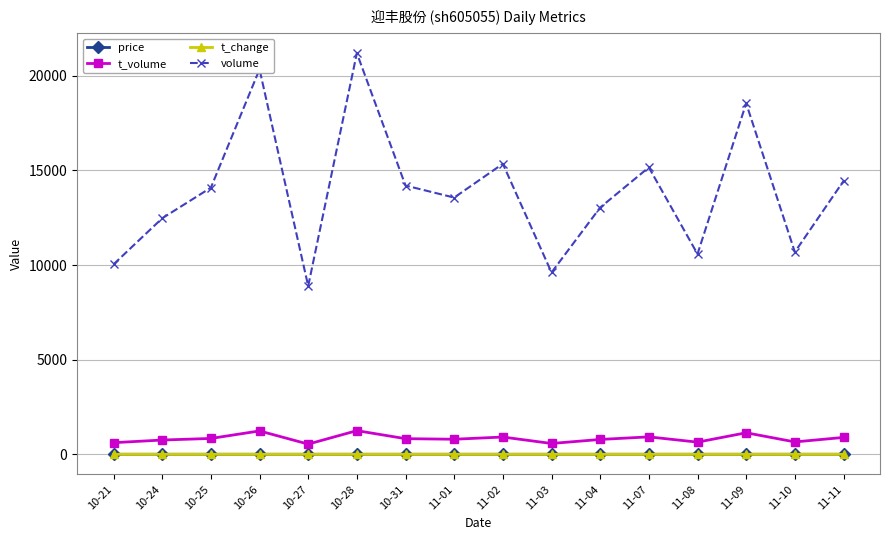

What is the sum of the t_volume values at 10-26 and 10-31?

2067.0